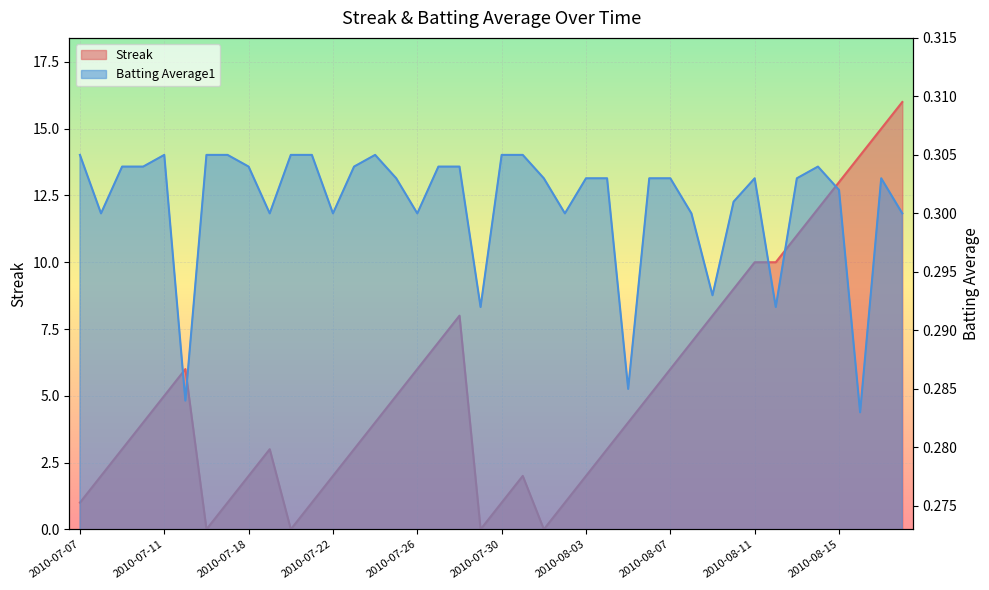

What is the total value across all series at 2010-07-11?

5.3